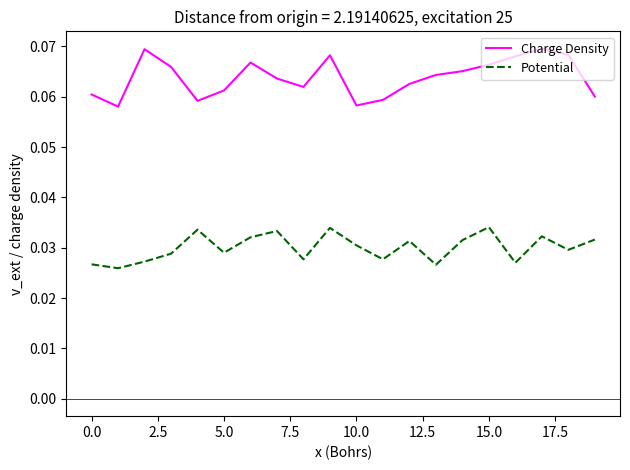

Which series has the largest total across all categories?

Charge Density